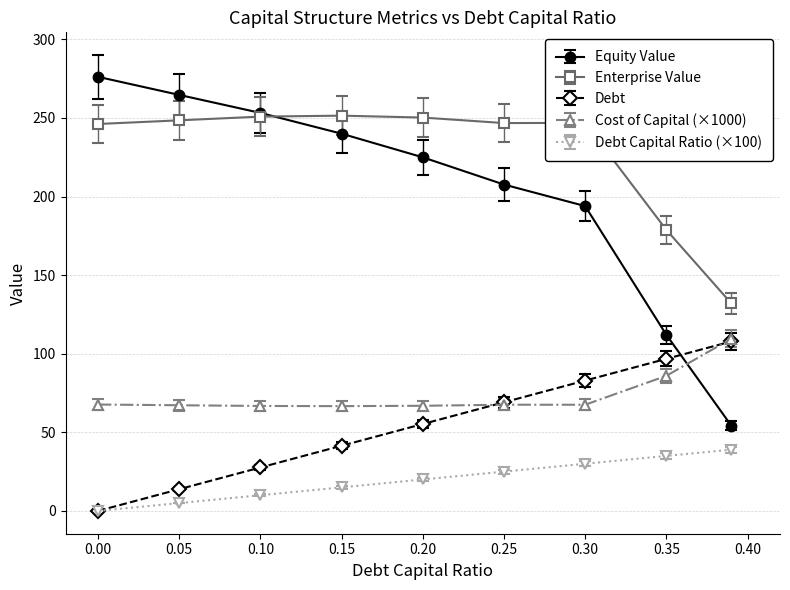

True or false: Debt and Enterprise Value cross at least once.

False